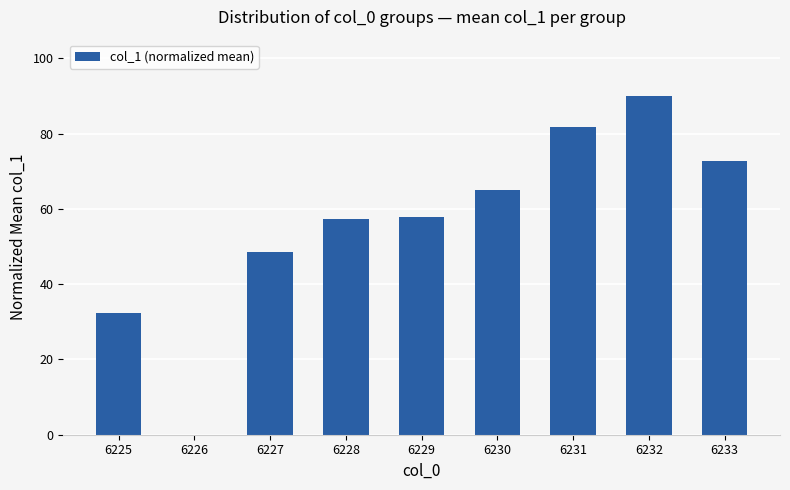

Are the bars horizontal?

No